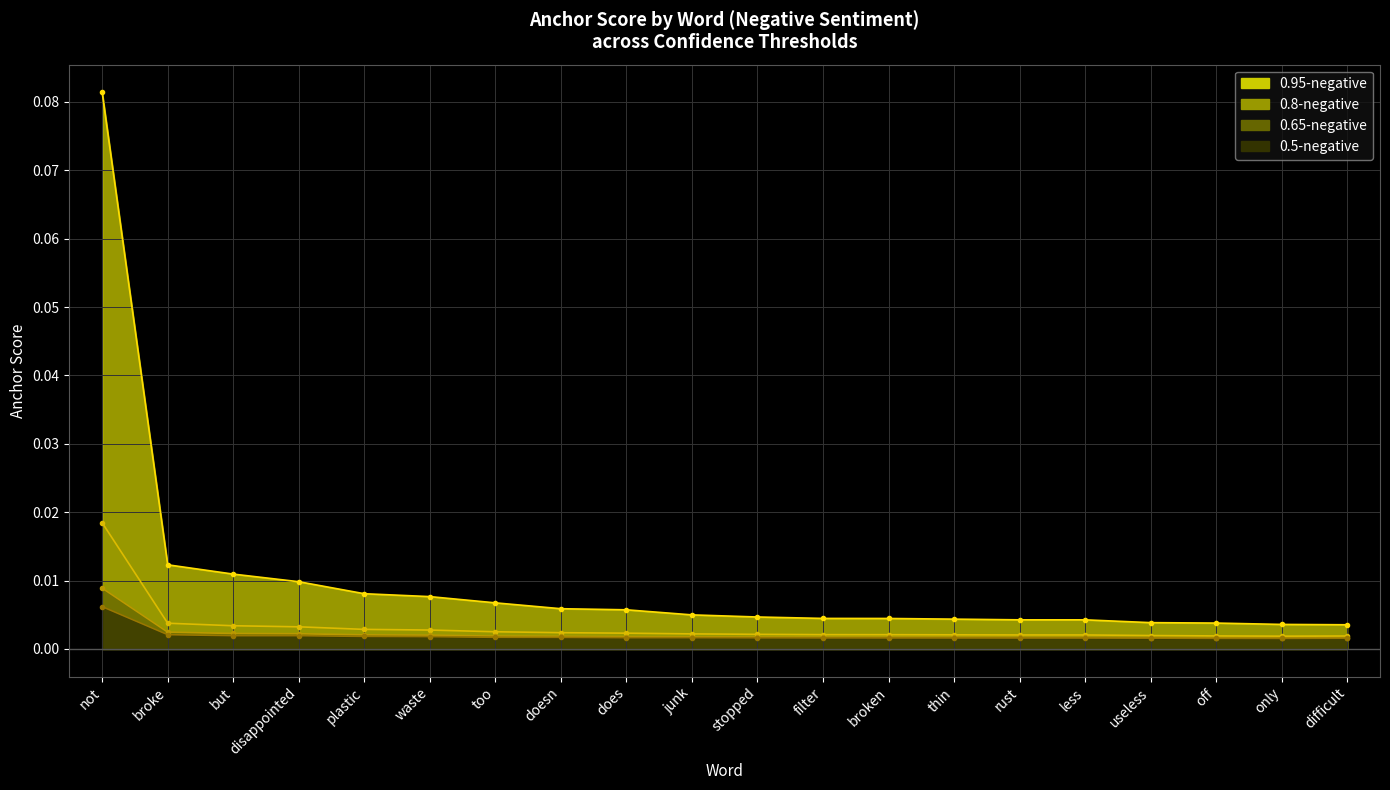

Between disappointed and but, which is larger?

but